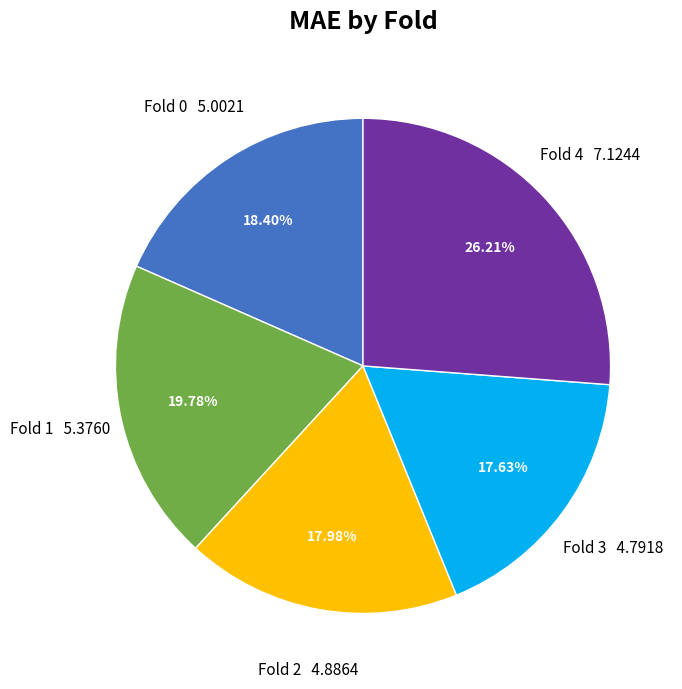

Is it true that Fold 3 is 28% of the pie?

False